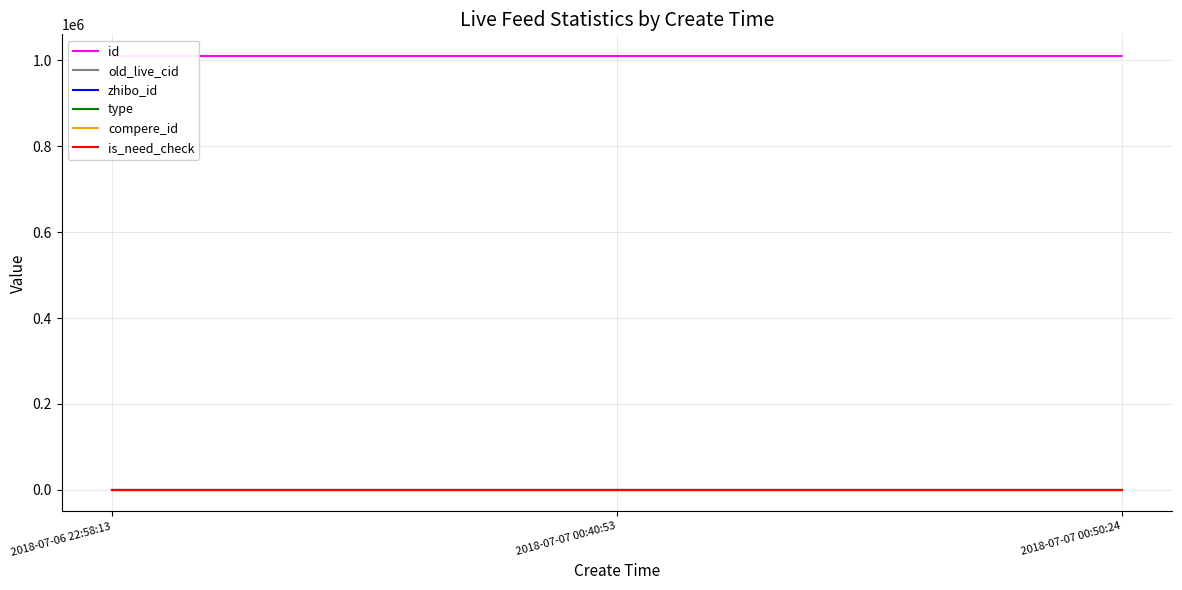

Is it true that type equals 0 at 2018-07-07 00:50:24?

True